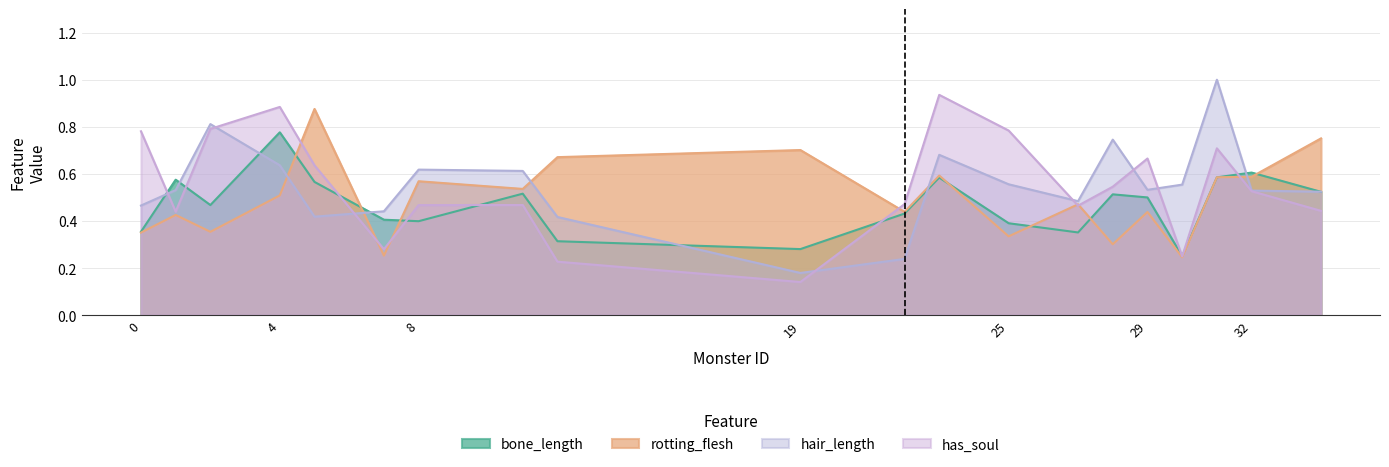

True or false: bone_length has a value of 0.4 at 8.

True